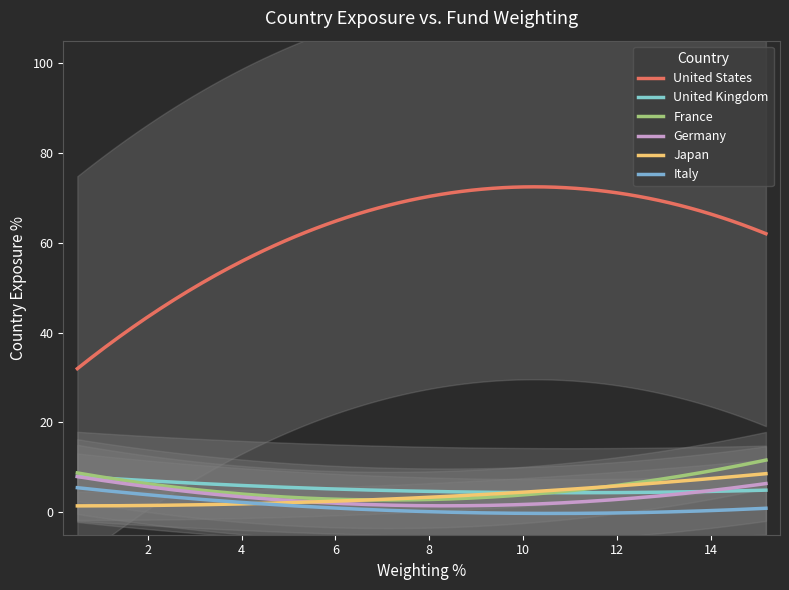

Which series has the largest range (max minus min)?

United States